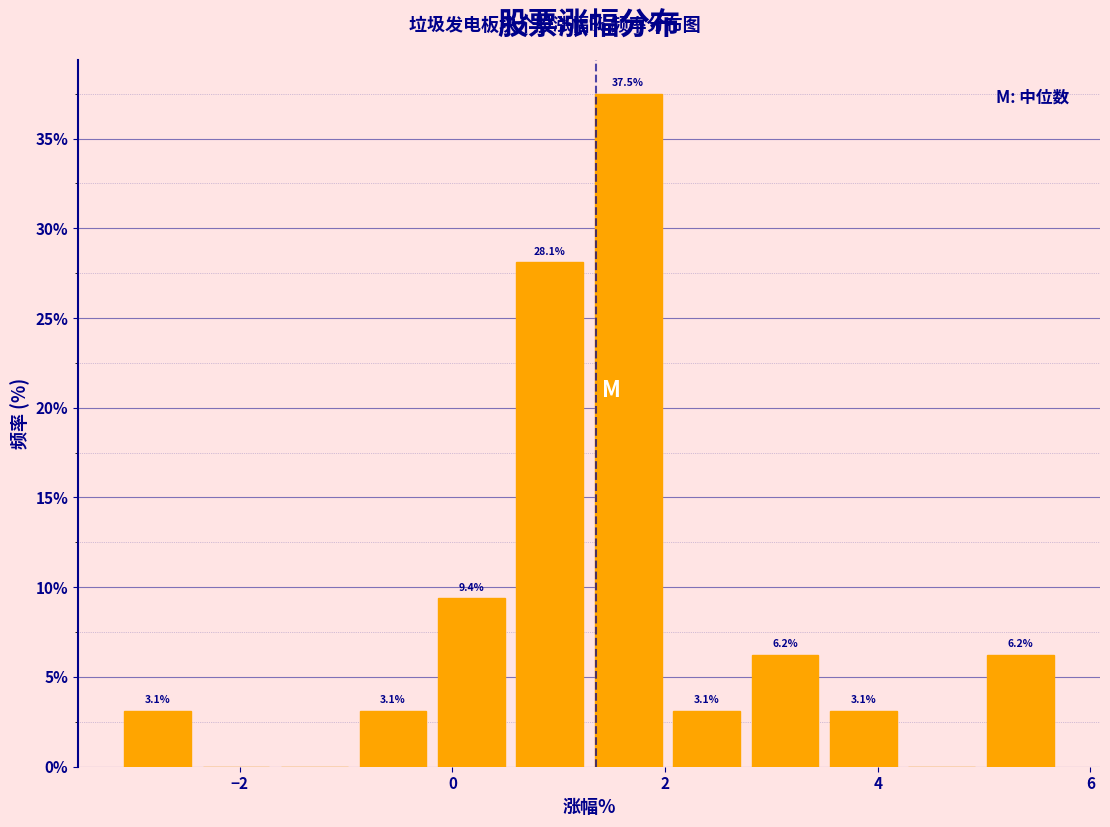

Around what value on the x-axis is the tallest bar? Give the approximate position of its centre, as read against the axis.

1.6